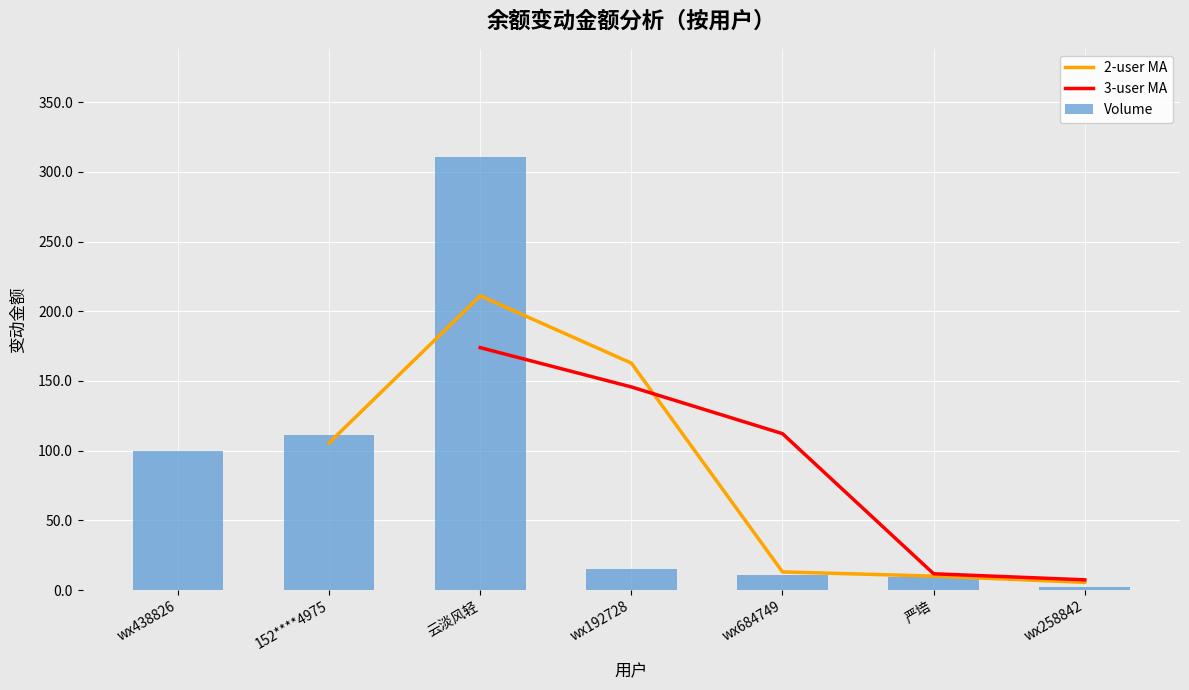

The Volume series shows 24.0 at wx192728. True or false?

False